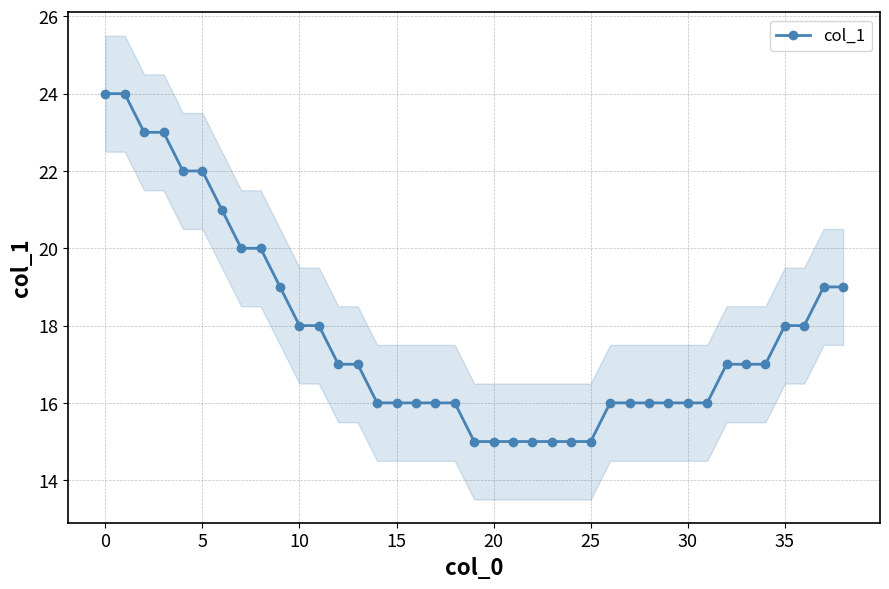

What is the minimum value for col_1?

15